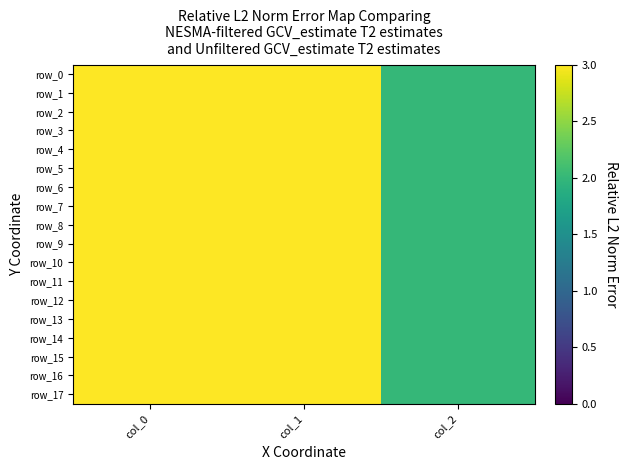

Reading left to right, what are all the values shown in this chart?

row_0: col_0=723.3	col_1=256.5	col_2=2.0
row_1: col_0=756.7	col_1=334.1	col_2=2.0
row_2: col_0=686.7	col_1=344.2	col_2=2.0
row_3: col_0=686.7	col_1=445.5	col_2=2.0
row_4: col_0=690.0	col_1=526.5	col_2=2.0
row_5: col_0=826.7	col_1=313.9	col_2=2.0
row_6: col_0=876.7	col_1=411.8	col_2=2.0
row_7: col_0=853.3	col_1=482.6	col_2=2.0
row_8: col_0=733.3	col_1=550.1	col_2=2.0
row_9: col_0=740.0	col_1=705.4	col_2=2.0
row_10: col_0=770.0	col_1=860.6	col_2=2.0
row_11: col_0=816.7	col_1=546.8	col_2=2.0
row_12: col_0=803.3	col_1=705.4	col_2=2.0
row_13: col_0=780.0	col_1=867.4	col_2=2.0
row_14: col_0=710.0	col_1=243.0	col_2=2.0
row_15: col_0=733.3	col_1=239.6	col_2=2.0
row_16: col_0=693.3	col_1=253.1	col_2=2.0
row_17: col_0=763.3	col_1=239.6	col_2=2.0